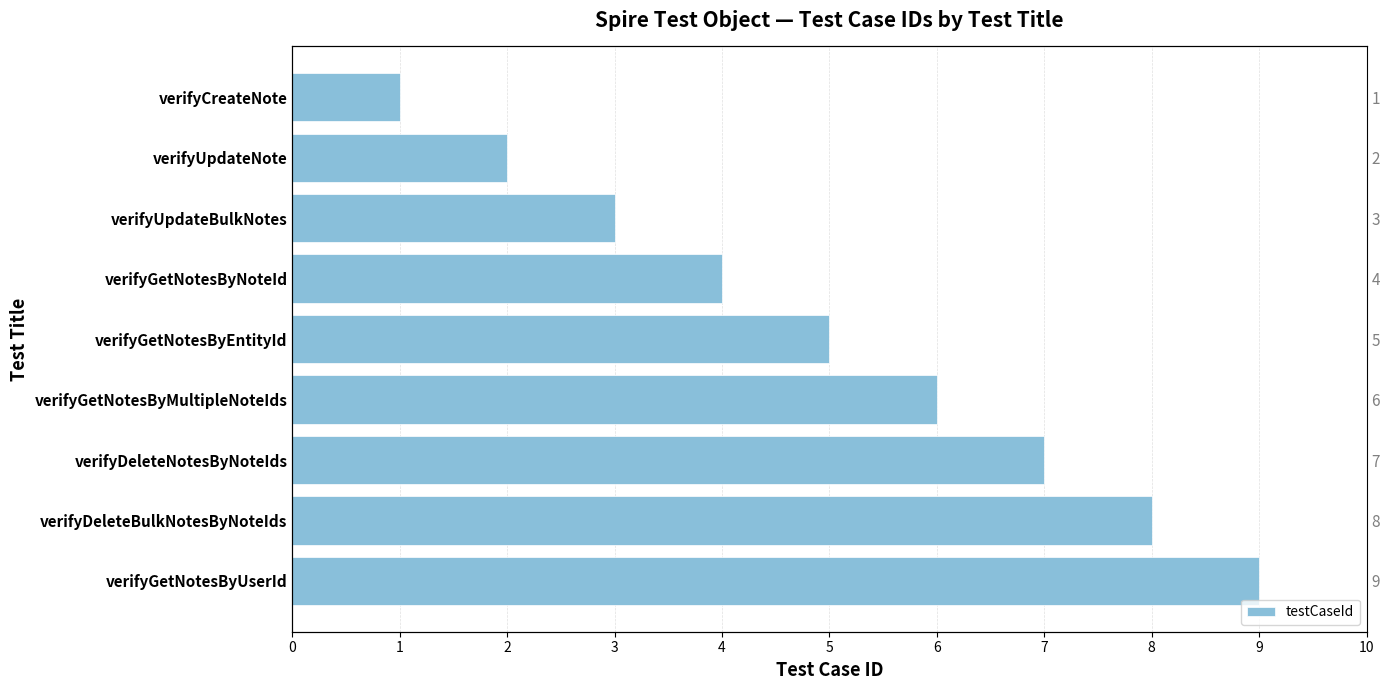

How many values are between 3 and 7?

5